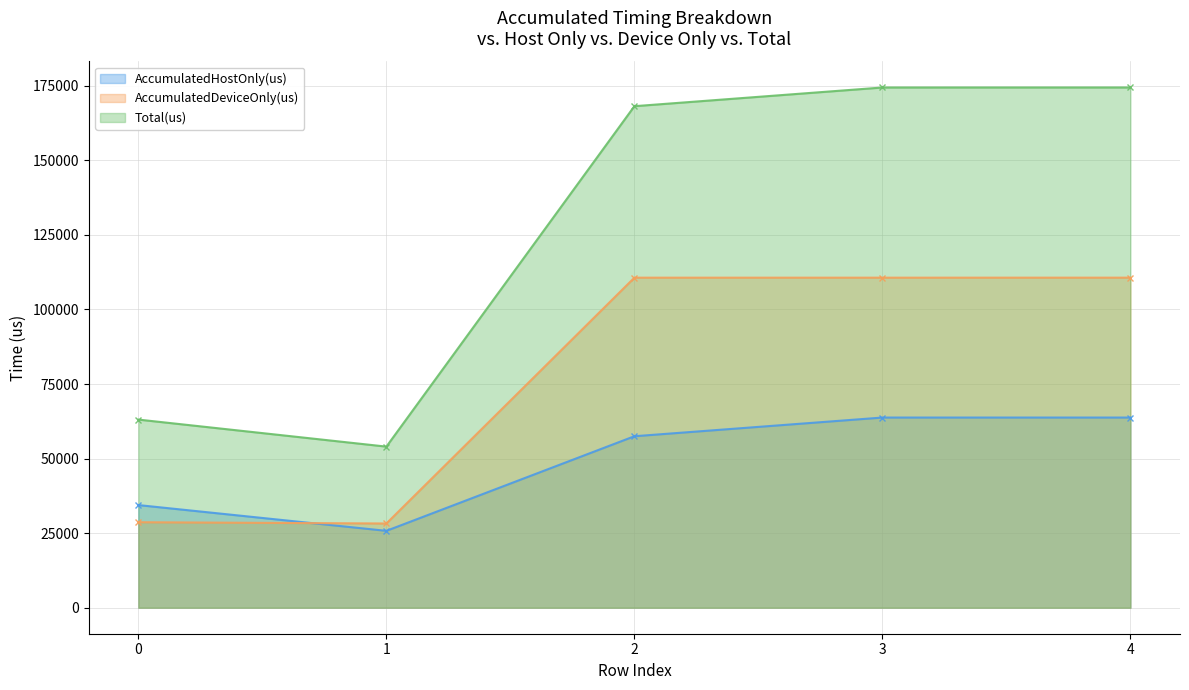

True or false: Total(us) has a value of 68314.5 at 2.

False